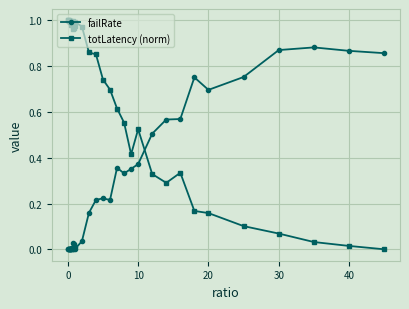

At how many categories does at least one series exceed 0?

40